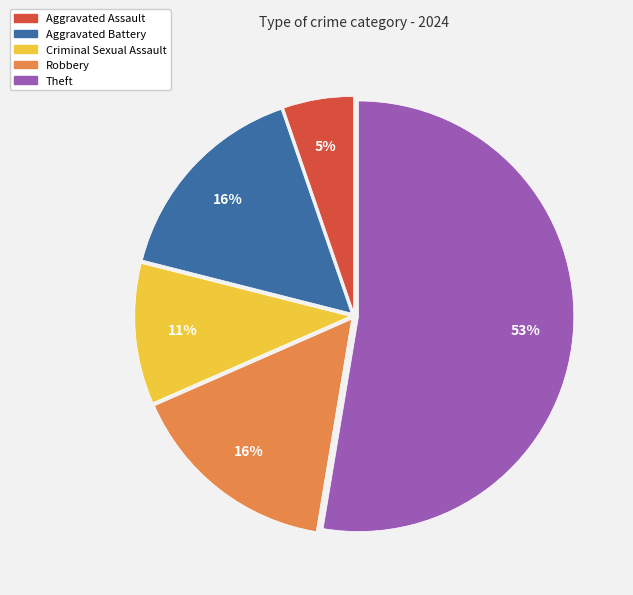

Is there a majority slice in this chart?

Yes